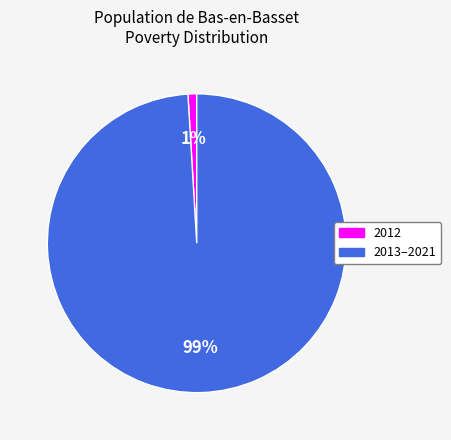

Between 2013–2021 and 2012, which is larger?

2013–2021